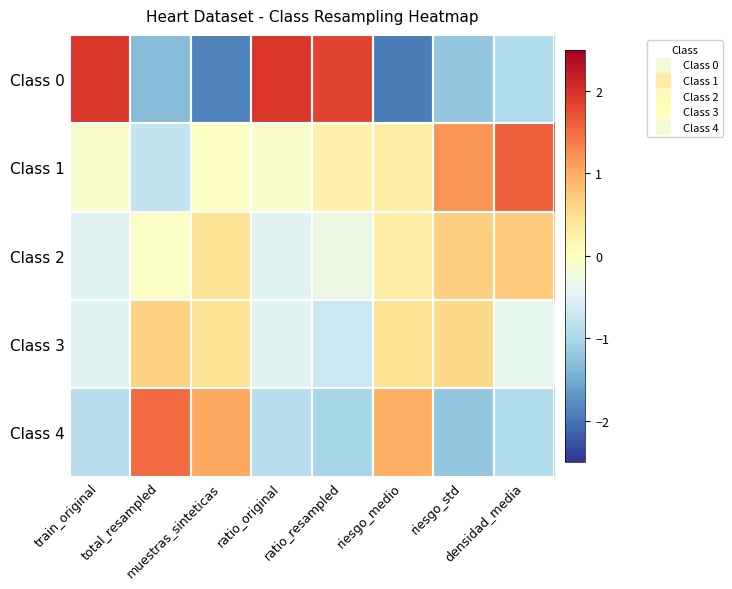

Between train_original and total_resampled, which is larger?

train_original